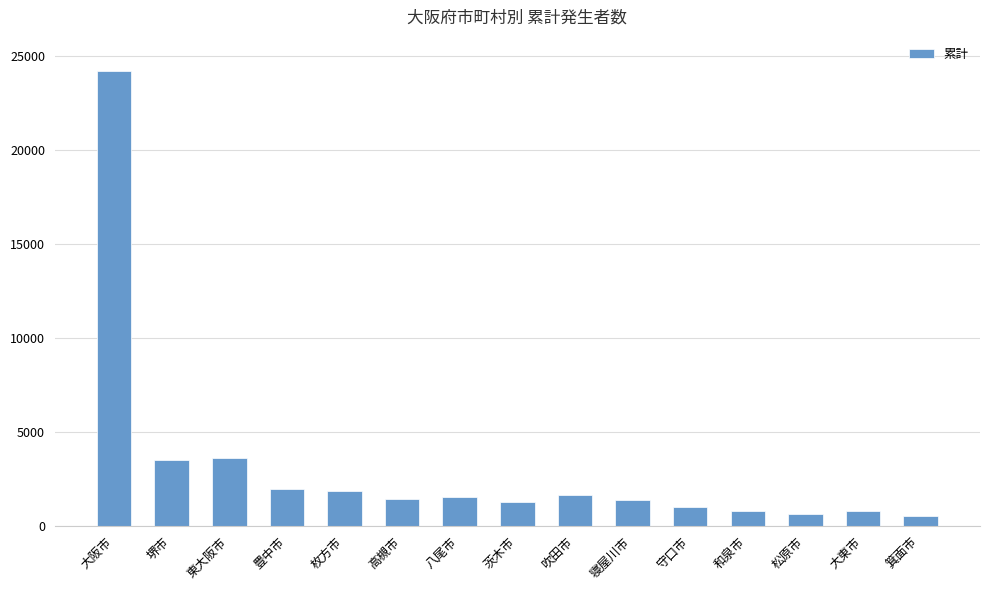

What is the difference between the maximum and second lowest values?

23529